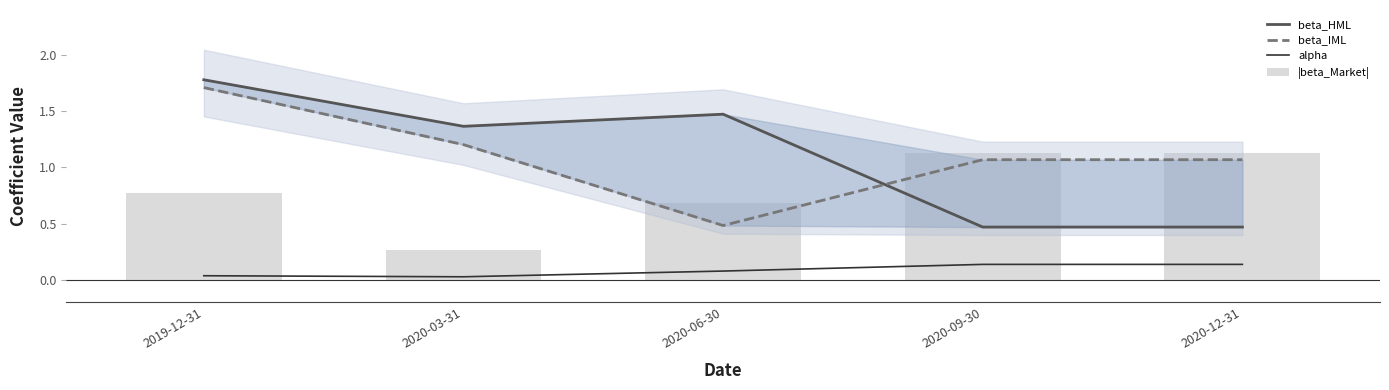

What is the total value across all series at 2020-06-30?

2.7